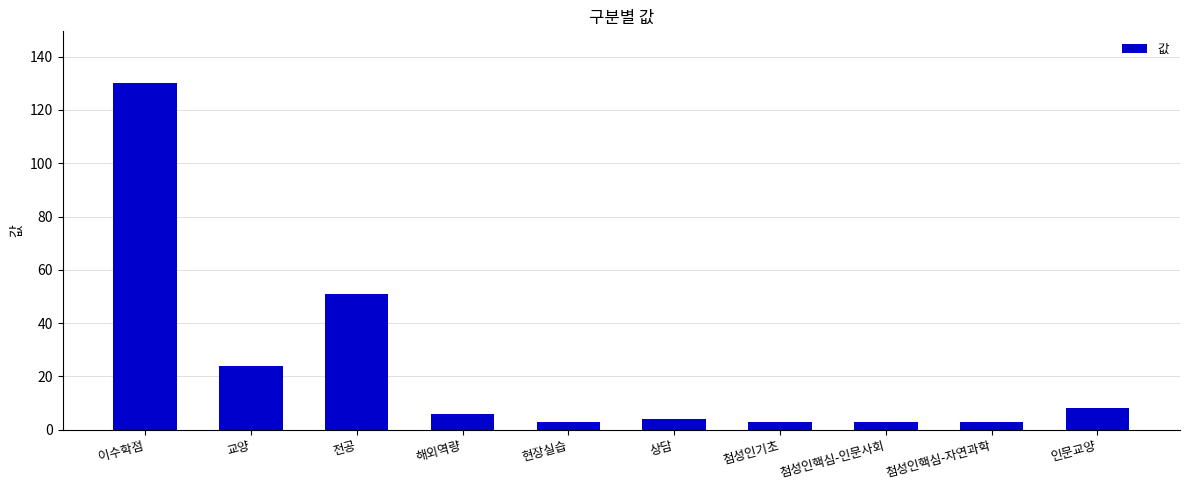

How many bars are there in total?

10